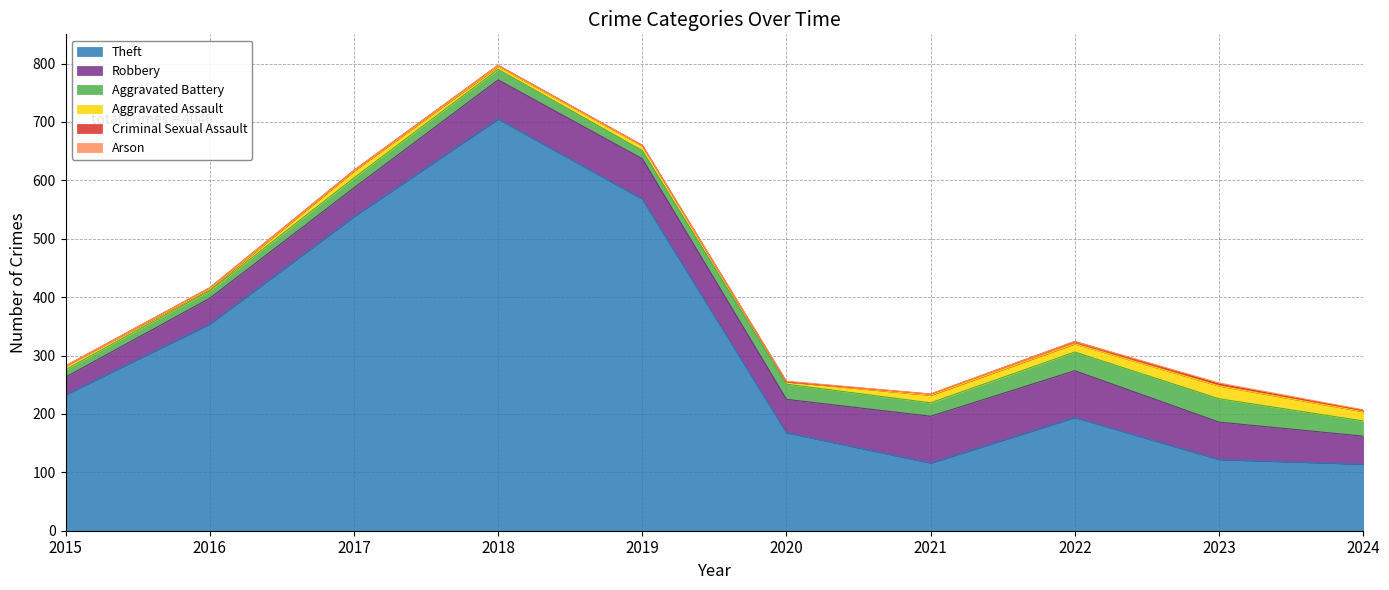

What is the difference between the highest and lowest values at 2018?

705